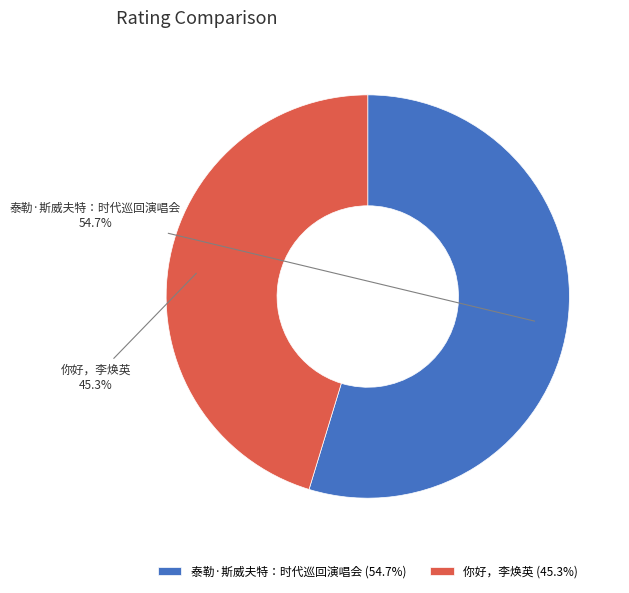

Which has a higher value, 你好，李焕英 or 泰勒·斯威夫特：时代巡回演唱会?

泰勒·斯威夫特：时代巡回演唱会